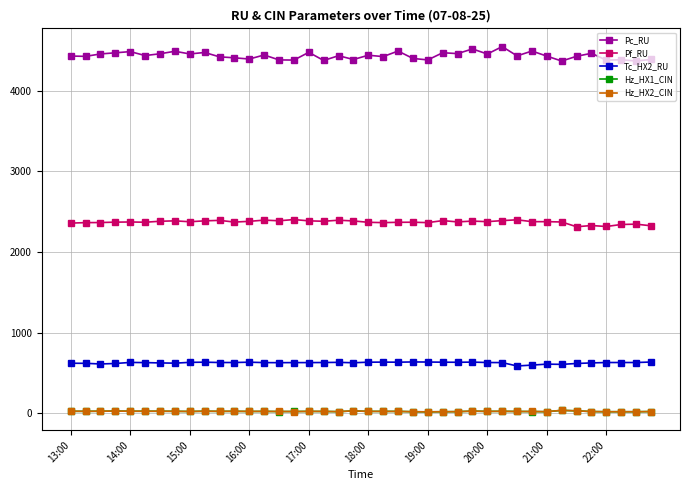

Which series has the widest spread of values?

Pc_RU